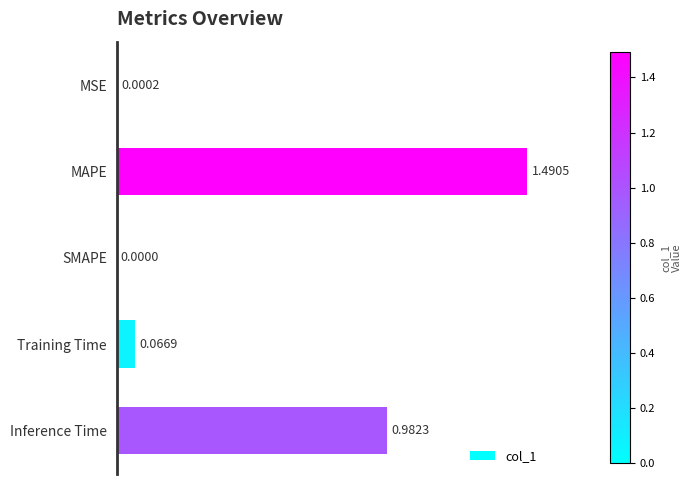

What is the sum of all values?

2.5